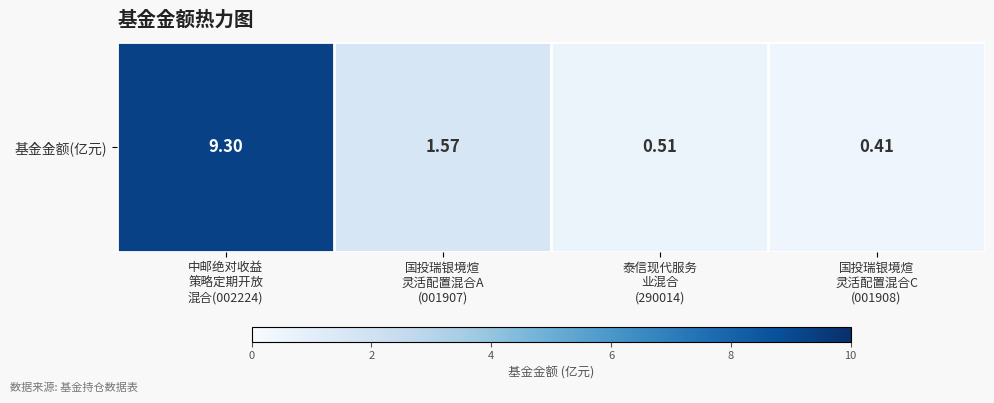

True or false: the data shows 0.4 at 国投瑞银境煊
灵活配置混合C
(001908).

True